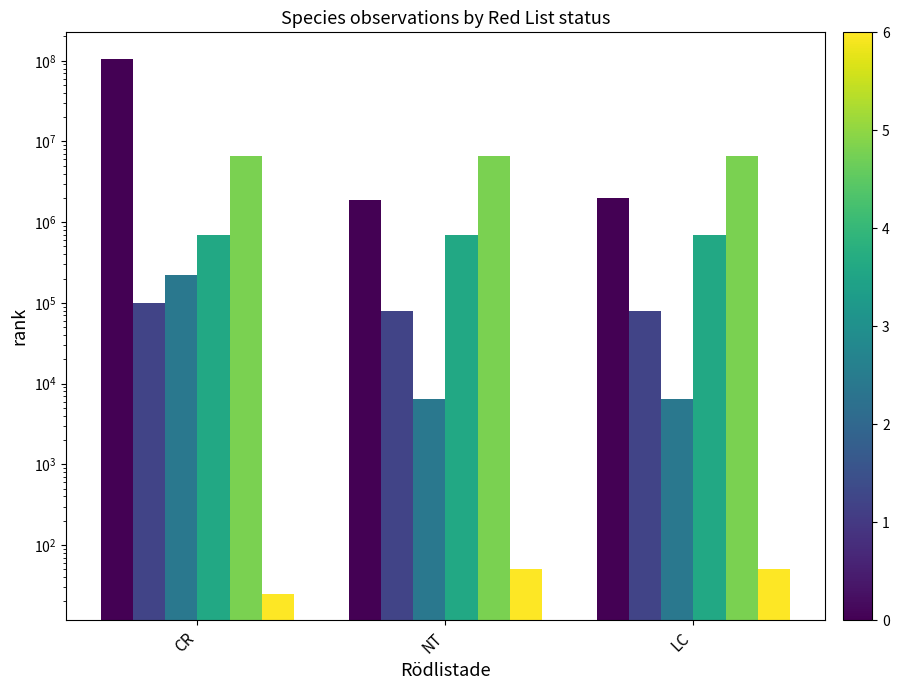

Which series has the largest range (max minus min)?

Id